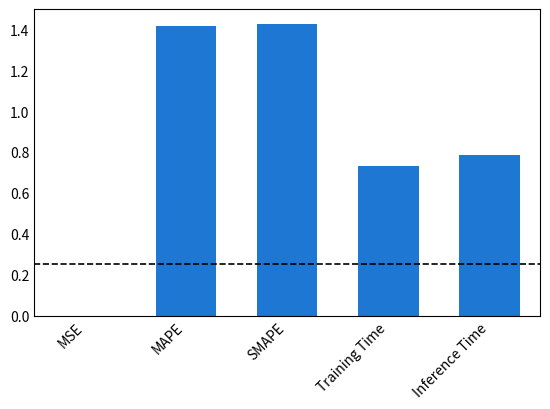

The chart shows a value of 0.0 at MSE. True or false?

True